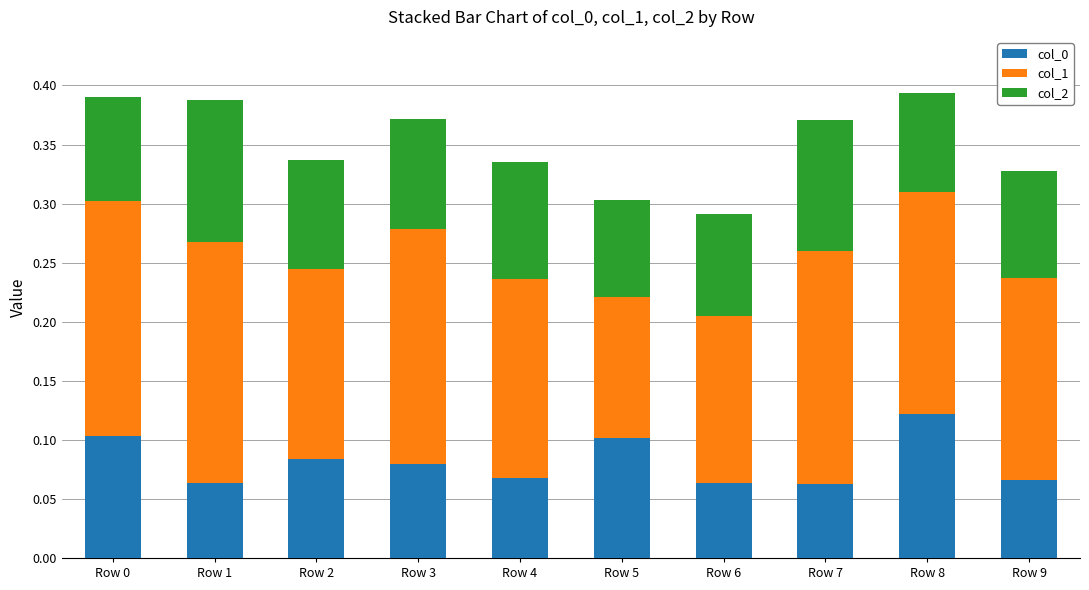

What is the total value across all series at Row 5?

0.3